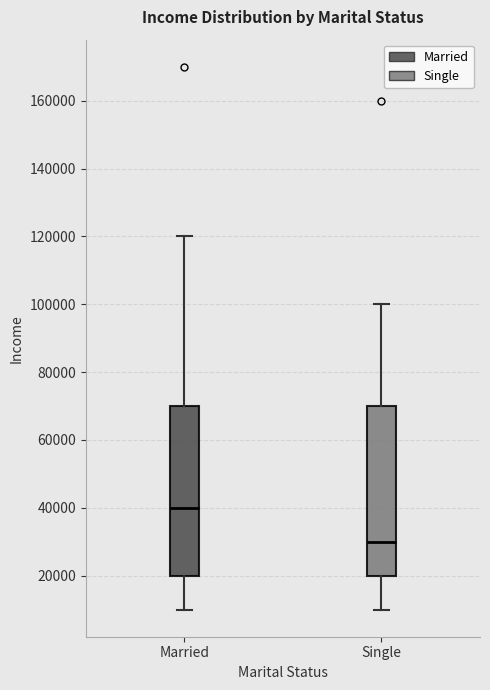

Which box has the lowest median line?

Single